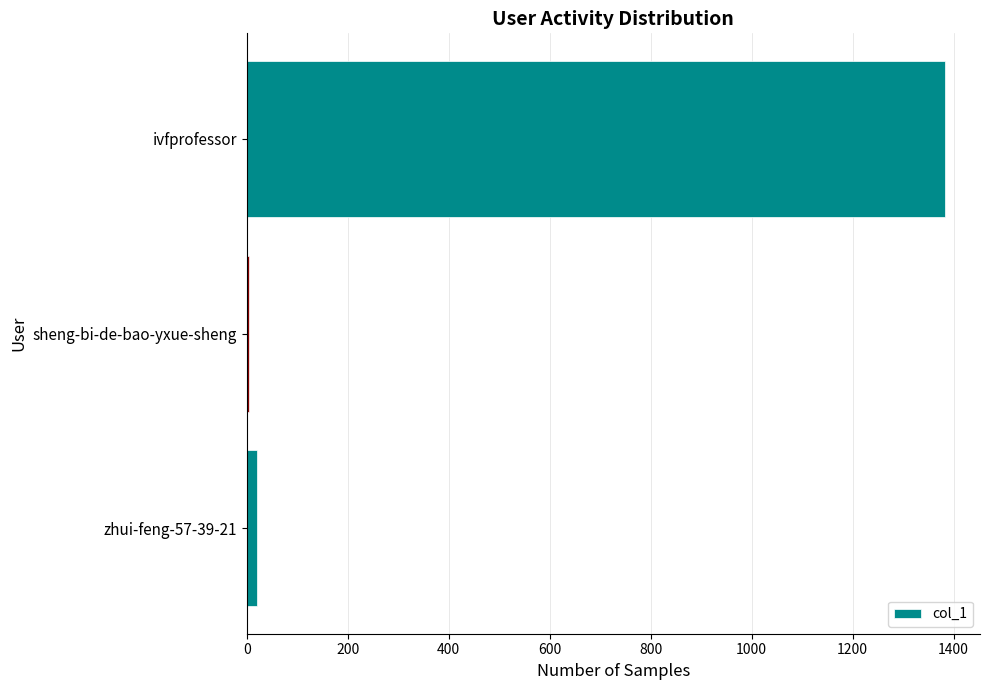

Count the number of categories in the chart.

3